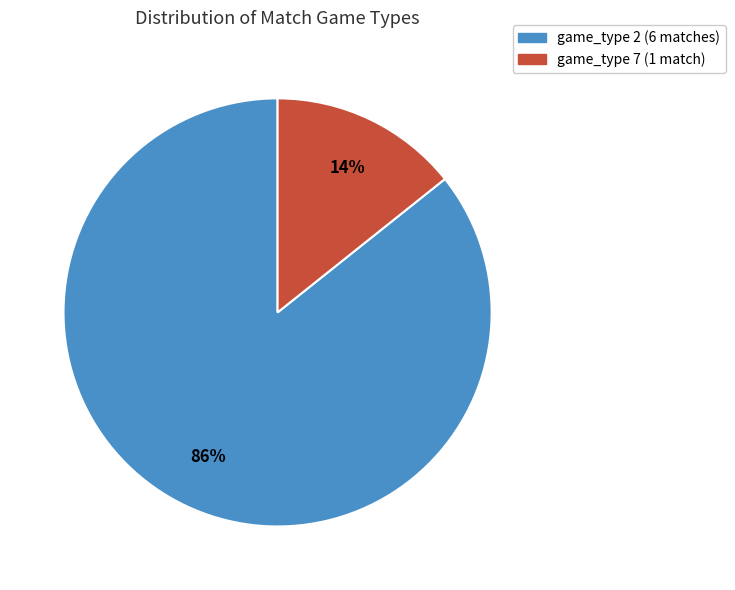

Which category has the smallest portion of the pie?

game_type 7